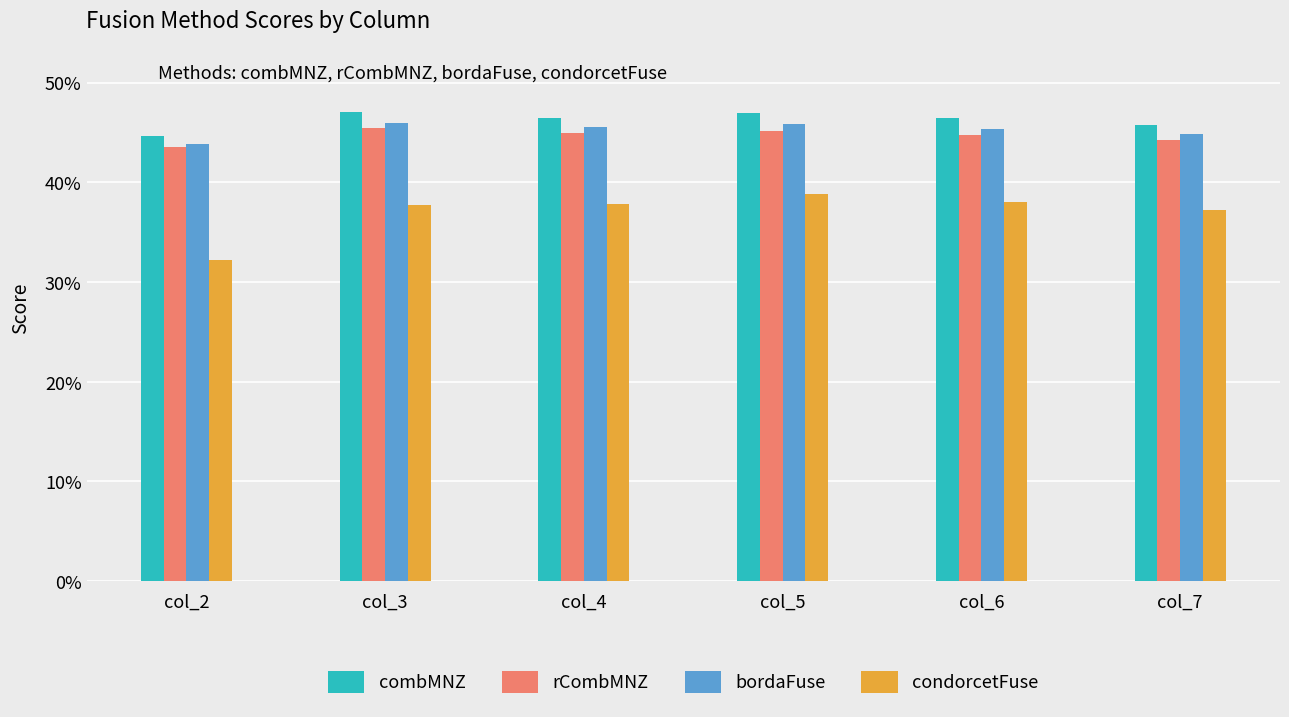

Does the chart contain any negative values?

No